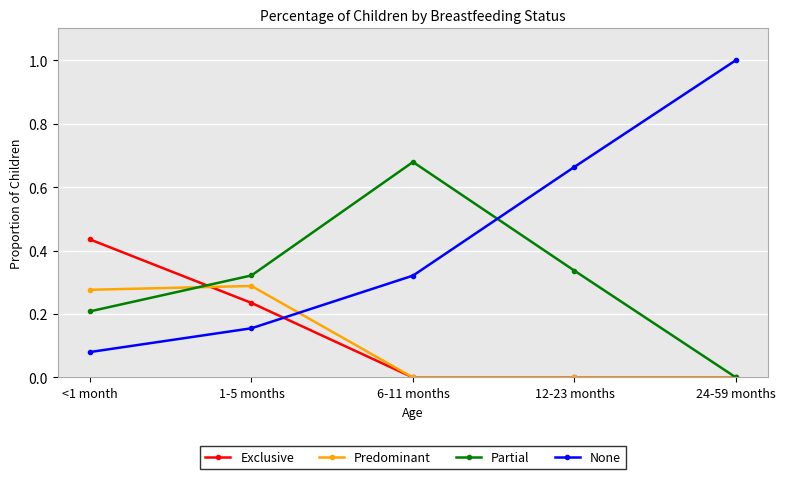

What is the label of the 3rd point from the left?

6-11 months